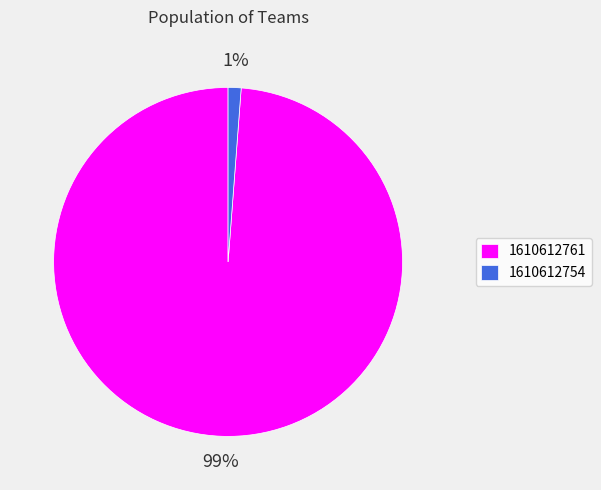

How many slices are in this pie chart?

2